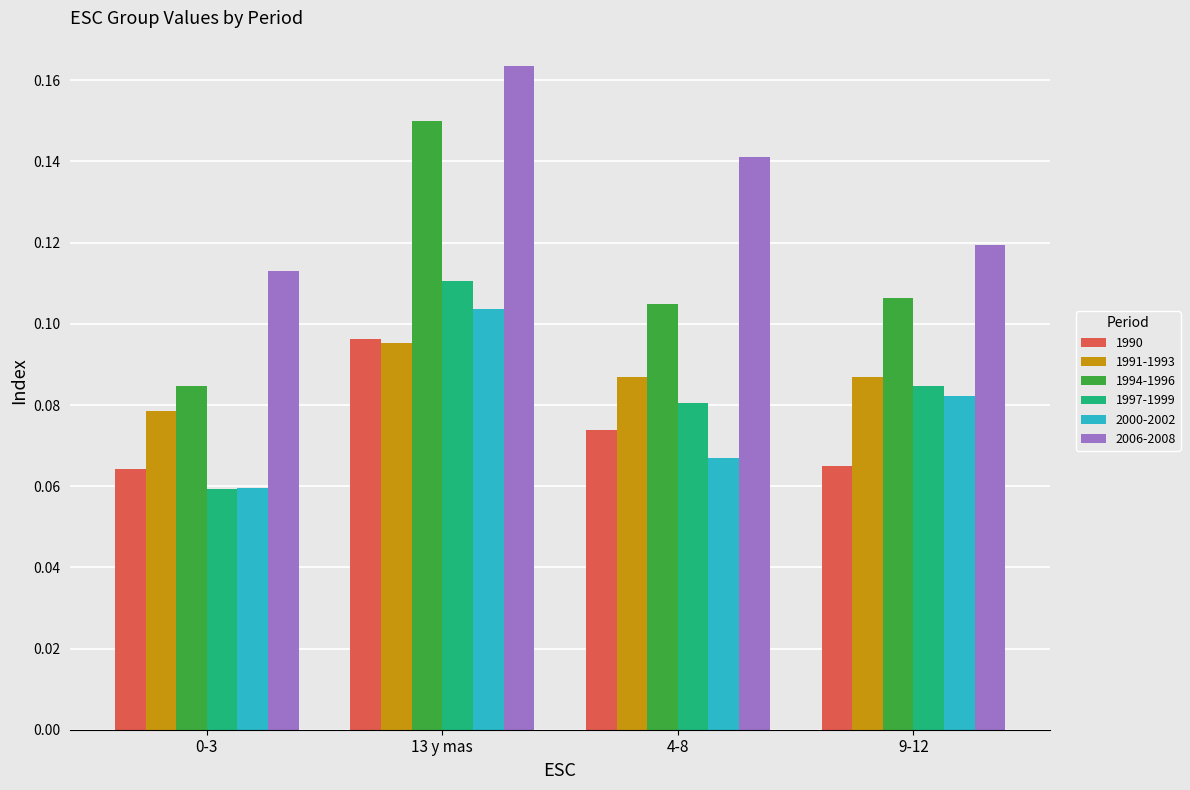

What is the sum of all 2006-2008 values?

0.5